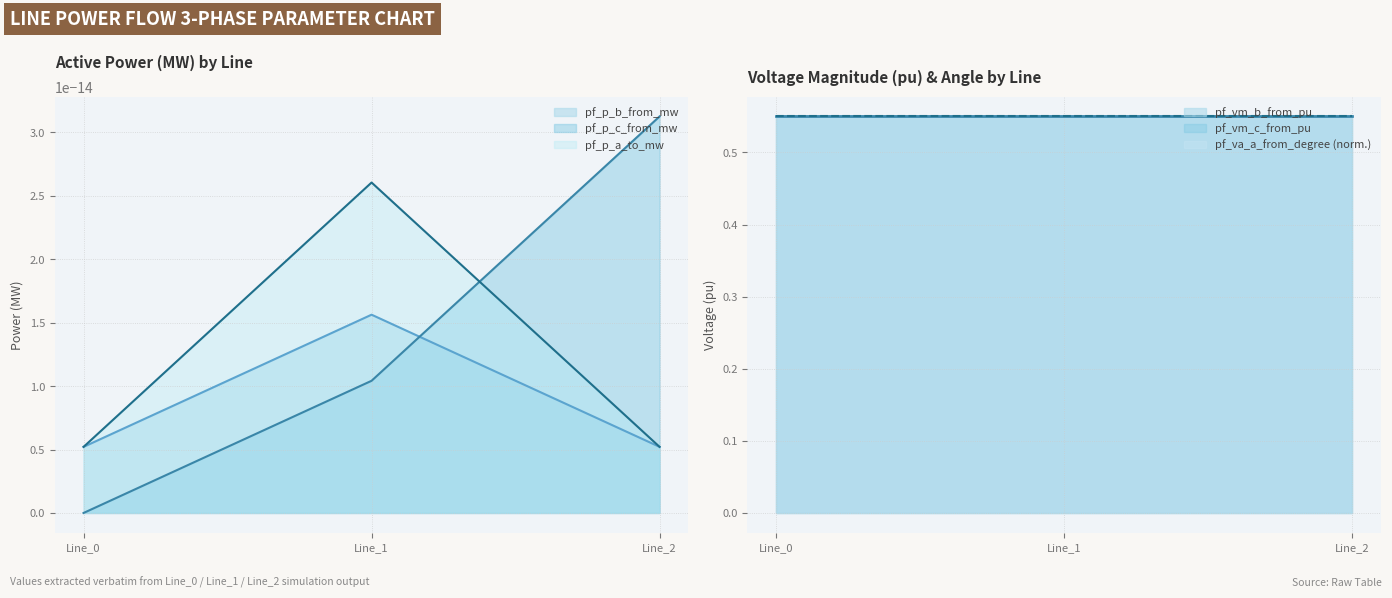

Reading left to right, what are all the values shown in this chart?

pf_p_b_from_mw: 0.0	0.0	0.0
pf_p_c_from_mw: 0.0	0.0	0.0
pf_p_a_to_mw: 0.0	0.0	0.0
pf_vm_b_from_pu: 0.6	0.6	0.6
pf_vm_c_from_pu: 0.6	0.6	0.6
pf_va_a_from_degree: 0.0	0.0	0.0